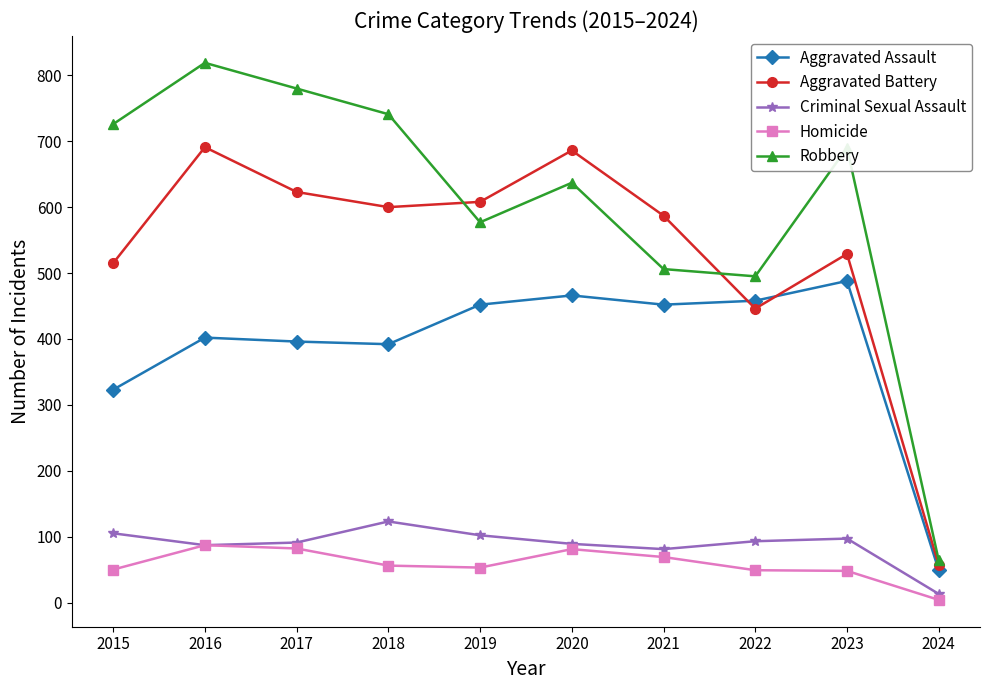

How many lines are shown in the chart?

5